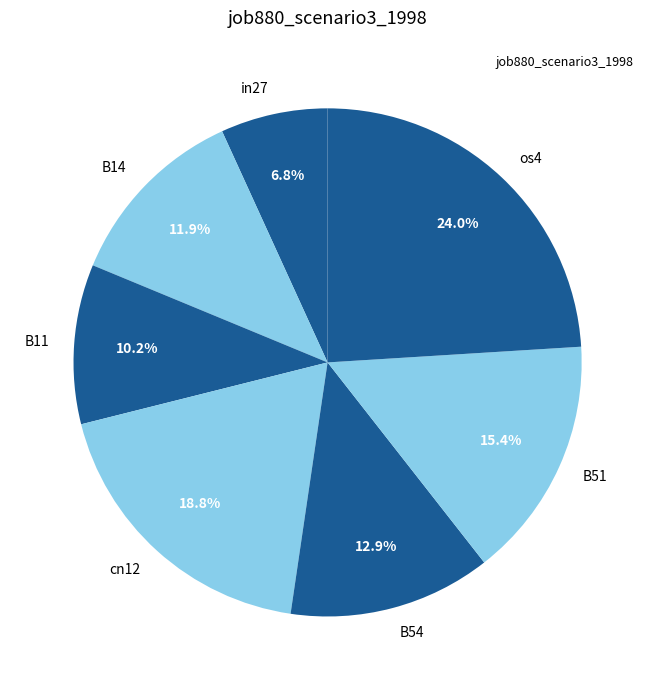

Rank the categories by value from lowest to highest.

in27, B11, B14, B54, B51, cn12, os4